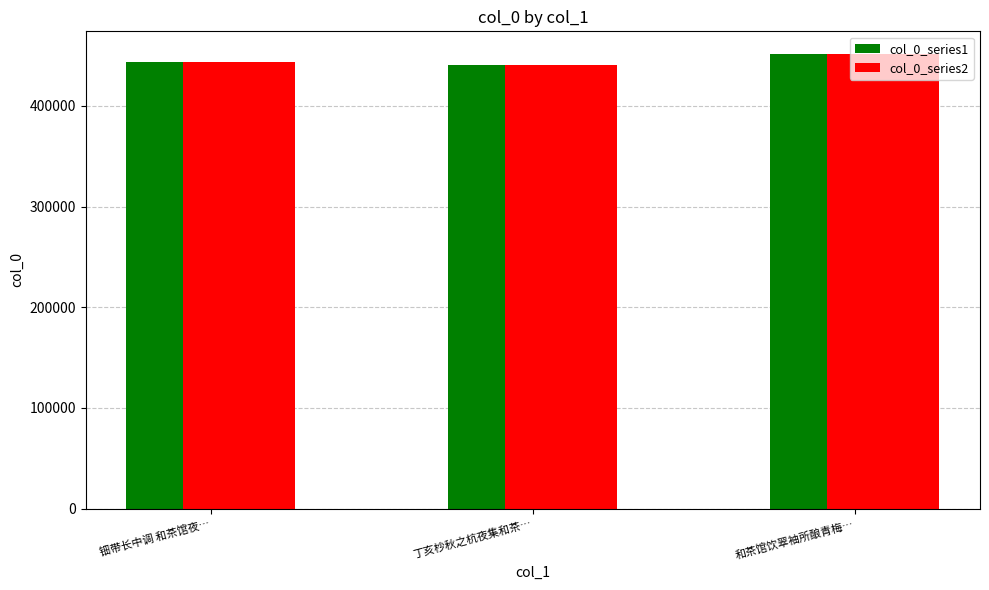

What position from the left is 丁亥杪秋之杭夜集和茶…?

2